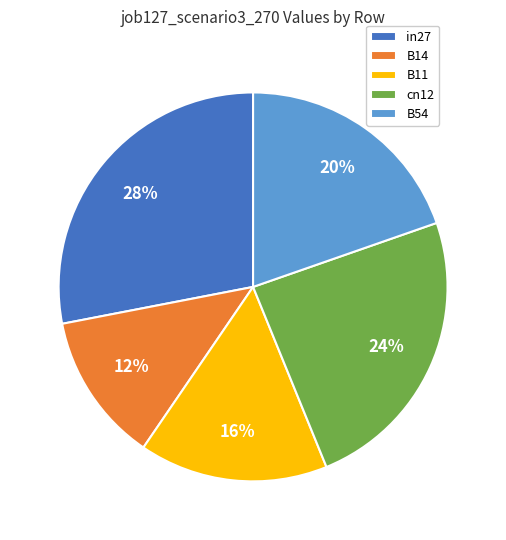

Is the sum of in27 and B11 greater than half?

No